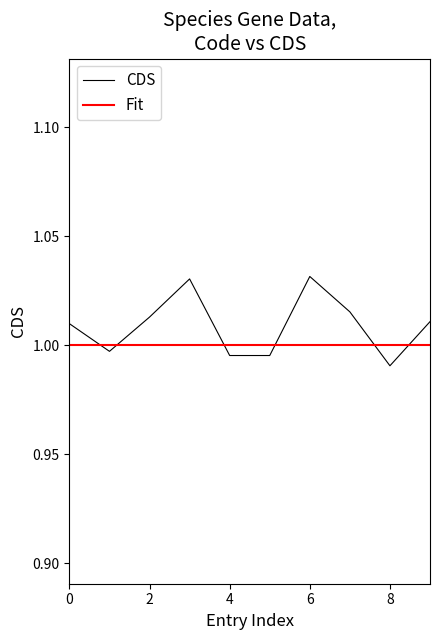

Which series ends up on top after the final intersection of CDS and Fit?

CDS